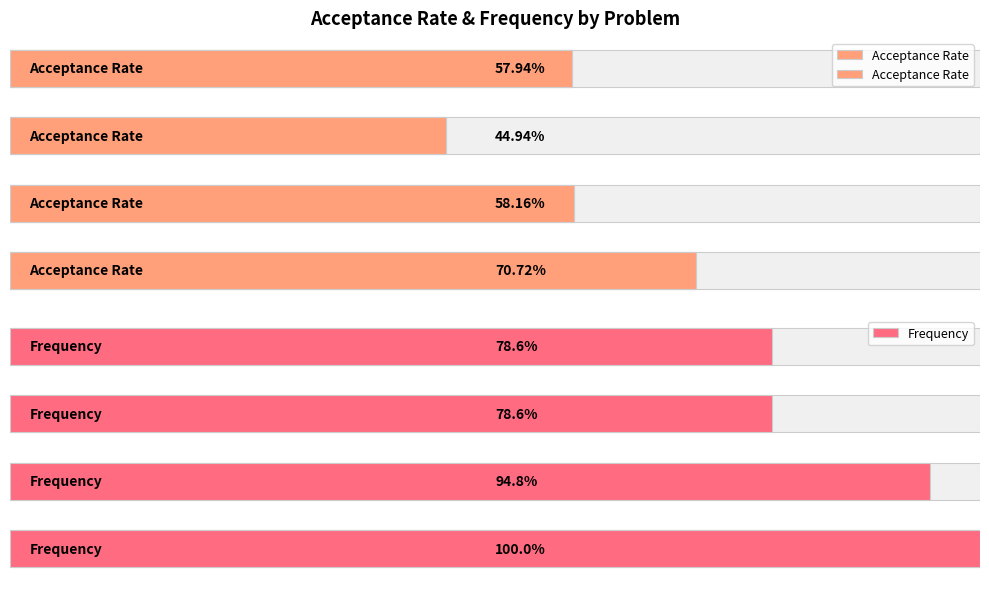

True or false: Acceptance Rate has a value of 37.5 at Group Anagrams.

False